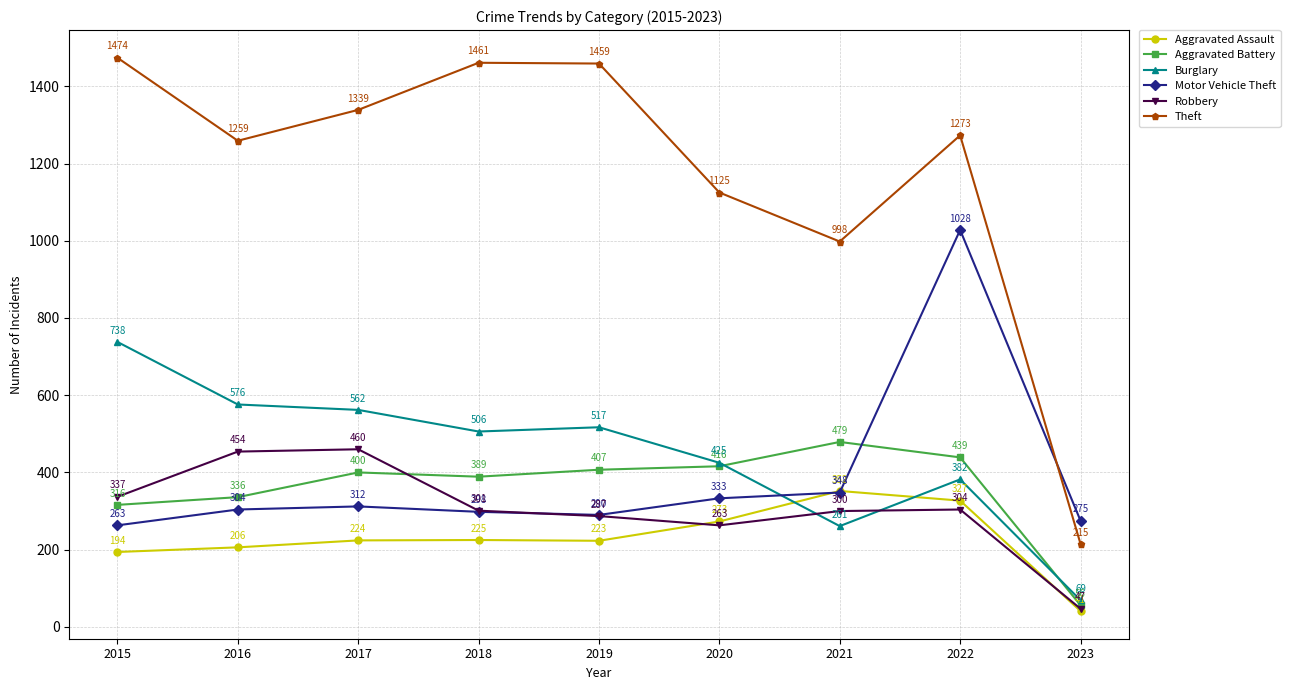

The value of Aggravated Assault at 2021 is 97. True or false?

False